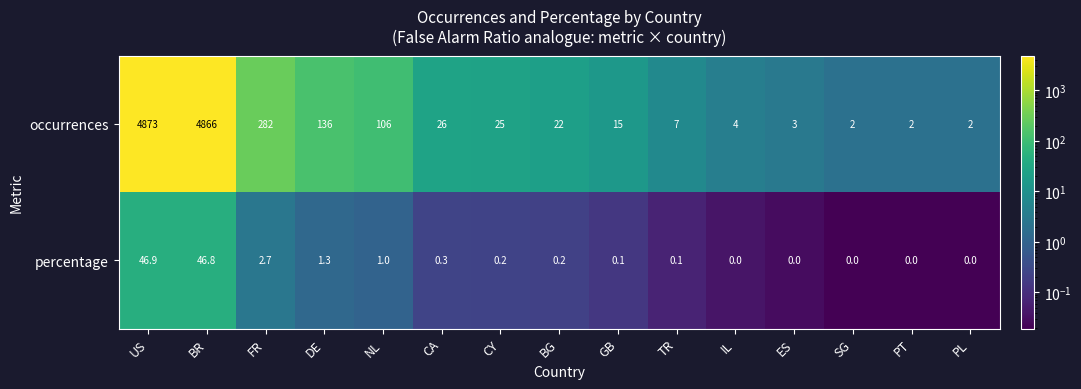

What is the total value across all series at CA?

26.3